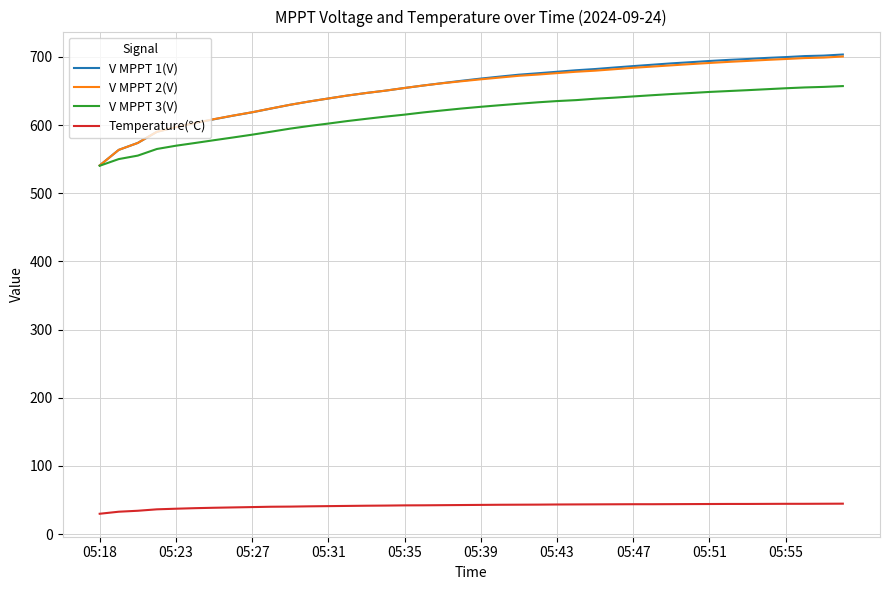

True or false: V MPPT 2(V) and Temperature(℃) cross at least once.

False